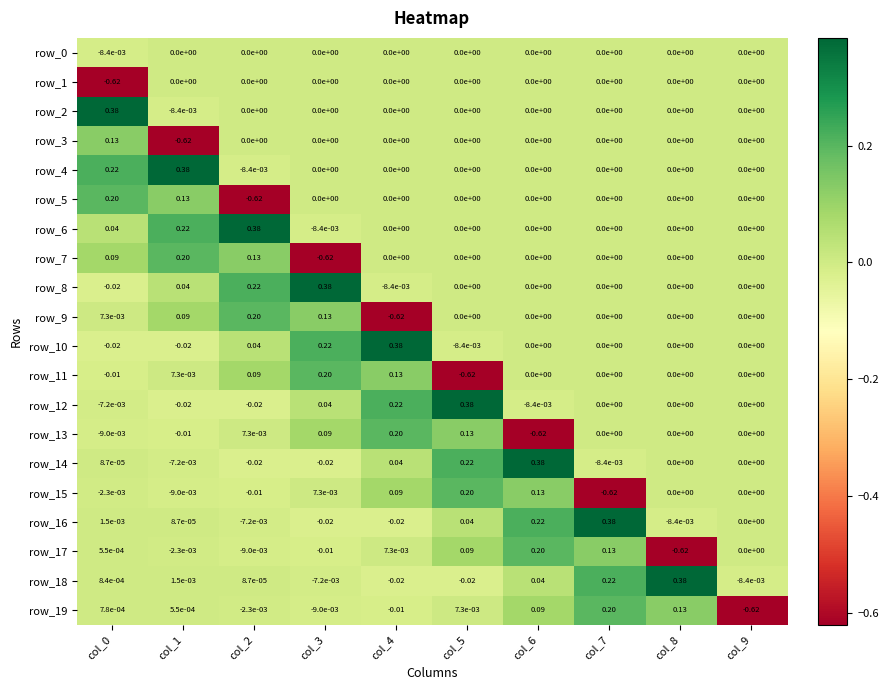

How many values in the row_4 series are below 0?

1